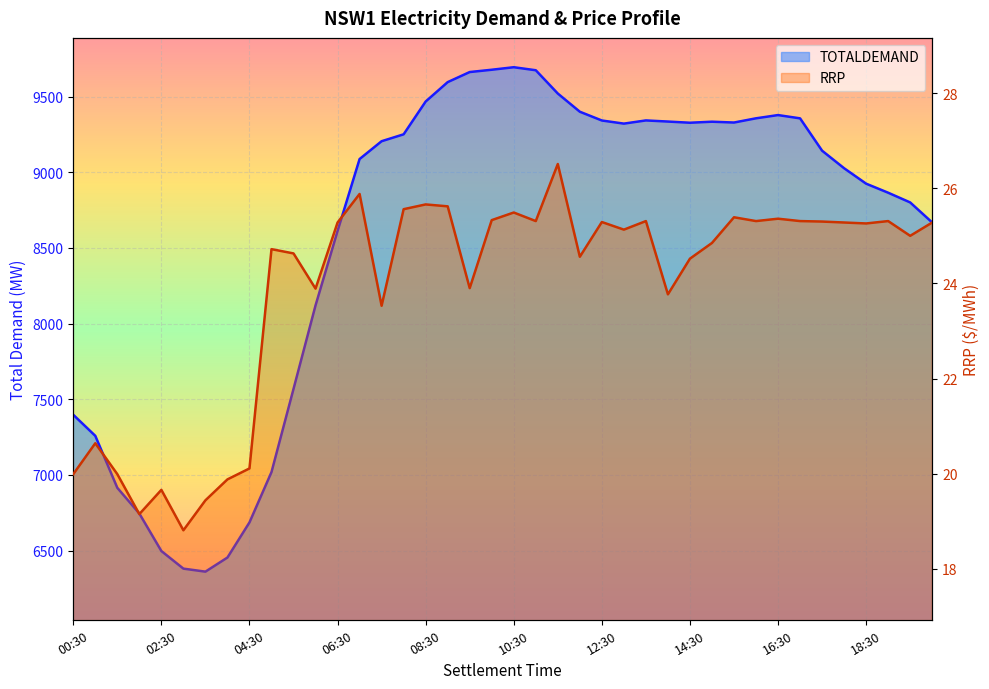

At 00:30, list the series in order from largest to smallest.

TOTALDEMAND, RRP